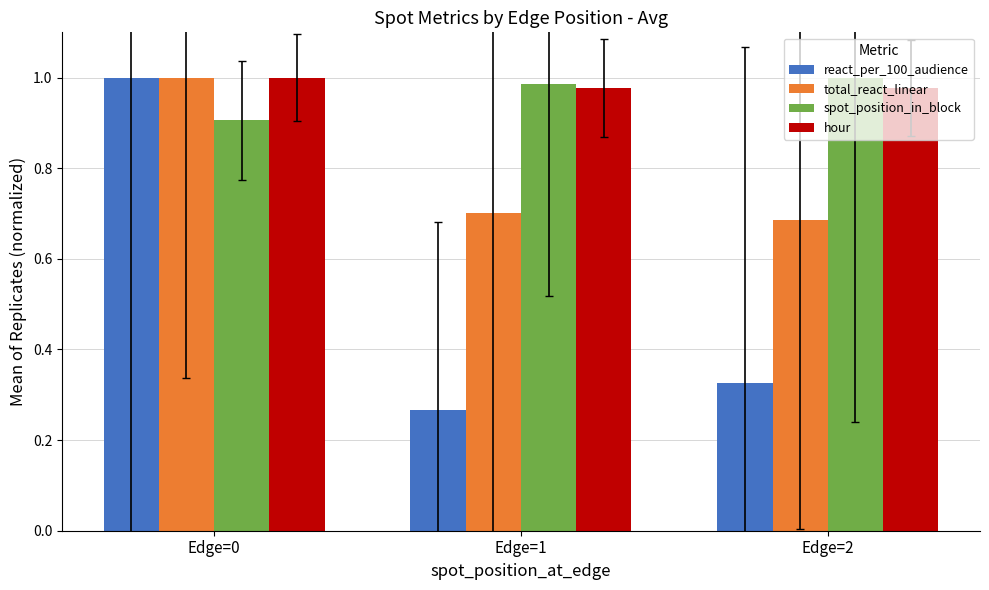

Are the bars horizontal?

No